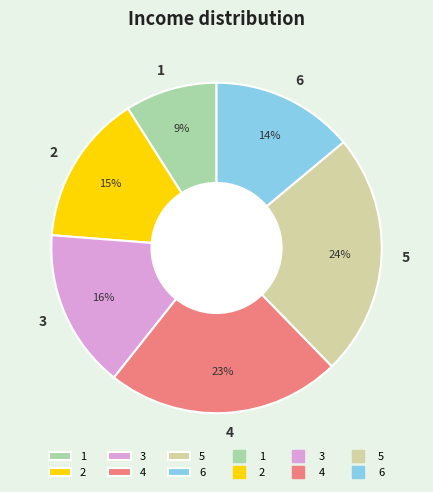

Count the number of slices in the pie.

6